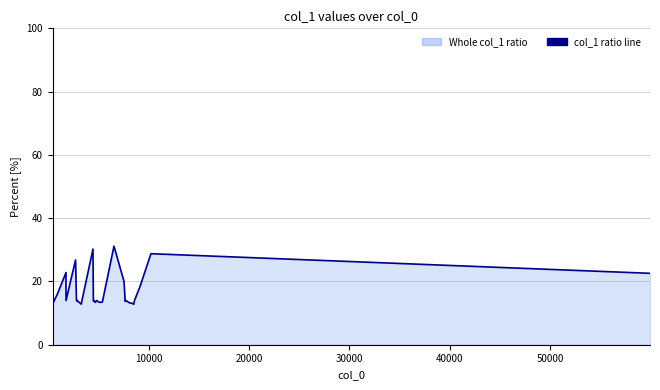

What is the smallest value displayed?

12.8